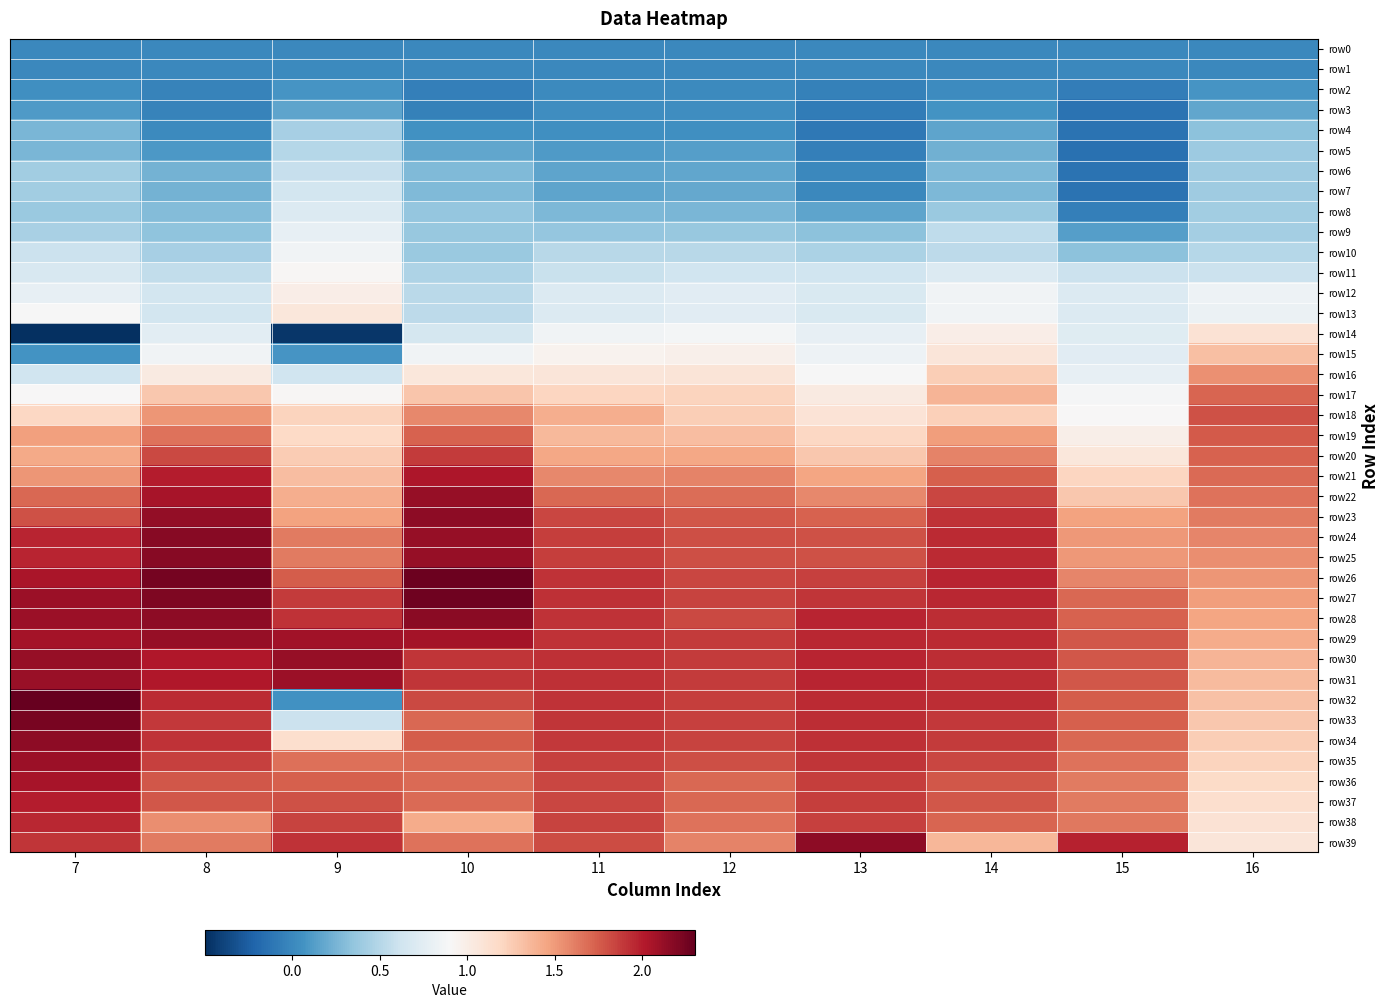

Reading left to right, extract all data points from this chart.

row0: 7=0.0	8=0.0	9=0.0	10=0.0	11=0.0	12=0.0	13=0.0	14=0.0	15=0.0	16=0.0
row1: 7=0.0	8=-0.0	9=0.0	10=-0.0	11=0.0	12=0.0	13=0.0	14=0.0	15=-0.0	16=-0.0
row2: 7=0.0	8=-0.0	9=0.1	10=-0.1	11=0.0	12=0.0	13=-0.0	14=0.0	15=-0.1	16=0.1
row3: 7=0.1	8=-0.0	9=0.2	10=-0.0	11=0.0	12=0.0	13=-0.1	14=0.1	15=-0.1	16=0.2
row4: 7=0.3	8=0.0	9=0.4	10=0.1	11=0.0	12=0.0	13=-0.1	14=0.2	15=-0.1	16=0.3
row5: 7=0.3	8=0.1	9=0.5	10=0.2	11=0.1	12=0.1	13=-0.1	14=0.2	15=-0.1	16=0.4
row6: 7=0.4	8=0.2	9=0.6	10=0.3	11=0.2	12=0.2	13=0.0	14=0.3	15=-0.1	16=0.4
row7: 7=0.4	8=0.2	9=0.6	10=0.3	11=0.2	12=0.2	13=0.0	14=0.3	15=-0.1	16=0.4
row8: 7=0.4	8=0.3	9=0.7	10=0.4	11=0.3	12=0.3	13=0.2	14=0.4	15=-0.1	16=0.4
row9: 7=0.4	8=0.3	9=0.8	10=0.4	11=0.4	12=0.4	13=0.3	14=0.5	15=0.1	16=0.4
row10: 7=0.6	8=0.4	9=0.9	10=0.4	11=0.5	12=0.5	13=0.5	14=0.5	15=0.3	16=0.5
row11: 7=0.7	8=0.6	9=0.9	10=0.5	11=0.6	12=0.6	13=0.6	14=0.7	15=0.6	16=0.6
row12: 7=0.8	8=0.6	9=1.0	10=0.5	11=0.7	12=0.7	13=0.7	14=0.9	15=0.7	16=0.8
row13: 7=0.9	8=0.6	9=1.1	10=0.5	11=0.7	12=0.7	13=0.7	14=0.9	15=0.7	16=0.8
row14: 7=-0.5	8=0.8	9=-0.5	10=0.7	11=0.9	12=0.9	13=0.8	14=1.0	15=0.7	16=1.1
row15: 7=0.1	8=0.9	9=0.1	10=0.8	11=1.0	12=1.0	13=0.8	14=1.1	15=0.7	16=1.3
row16: 7=0.6	8=1.0	9=0.6	10=1.1	11=1.1	12=1.1	13=0.9	14=1.2	15=0.8	16=1.5
row17: 7=0.9	8=1.3	9=0.9	10=1.3	11=1.2	12=1.2	13=1.0	14=1.4	15=0.9	16=1.7
row18: 7=1.2	8=1.5	9=1.2	10=1.6	11=1.4	12=1.2	13=1.1	14=1.2	15=0.9	16=1.8
row19: 7=1.5	8=1.7	9=1.2	10=1.7	11=1.4	12=1.3	13=1.2	14=1.5	15=1.0	16=1.8
row20: 7=1.4	8=1.8	9=1.3	10=1.9	11=1.4	12=1.4	13=1.3	14=1.6	15=1.1	16=1.7
row21: 7=1.5	8=2.0	9=1.3	10=2.0	11=1.6	12=1.6	13=1.5	14=1.7	15=1.2	16=1.7
row22: 7=1.7	8=2.1	9=1.4	10=2.1	11=1.7	12=1.7	13=1.6	14=1.8	15=1.3	16=1.7
row23: 7=1.8	8=2.1	9=1.5	10=2.2	11=1.8	12=1.8	13=1.7	14=1.9	15=1.5	16=1.6
row24: 7=2.0	8=2.2	9=1.6	10=2.1	11=1.9	12=1.8	13=1.8	14=1.9	15=1.5	16=1.6
row25: 7=2.0	8=2.2	9=1.6	10=2.1	11=1.9	12=1.8	13=1.8	14=1.9	15=1.5	16=1.6
row26: 7=2.0	8=2.2	9=1.8	10=2.3	11=1.9	12=1.8	13=1.9	14=2.0	15=1.6	16=1.5
row27: 7=2.1	8=2.2	9=1.9	10=2.3	11=1.9	12=1.9	13=1.9	14=2.0	15=1.7	16=1.5
row28: 7=2.1	8=2.2	9=1.9	10=2.2	11=1.9	12=1.8	13=2.0	14=1.9	15=1.7	16=1.5
row29: 7=2.1	8=2.1	9=2.1	10=2.1	11=1.9	12=1.9	13=2.0	14=1.9	15=1.8	16=1.4
row30: 7=2.1	8=2.0	9=2.1	10=1.9	11=1.9	12=1.9	13=2.0	14=1.9	15=1.8	16=1.4
row31: 7=2.1	8=2.0	9=2.1	10=1.9	11=1.9	12=1.9	13=2.0	14=1.9	15=1.8	16=1.3
row32: 7=2.3	8=1.9	9=0.1	10=1.8	11=1.9	12=1.9	13=1.9	14=1.9	15=1.8	16=1.3
row33: 7=2.2	8=1.9	9=0.6	10=1.7	11=1.9	12=1.9	13=1.9	14=1.9	15=1.7	16=1.3
row34: 7=2.1	8=1.9	9=1.1	10=1.7	11=1.9	12=1.8	13=1.9	14=1.9	15=1.7	16=1.2
row35: 7=2.1	8=1.9	9=1.7	10=1.7	11=1.9	12=1.8	13=1.9	14=1.8	15=1.7	16=1.2
row36: 7=2.1	8=1.8	9=1.7	10=1.7	11=1.8	12=1.7	13=1.9	14=1.8	15=1.6	16=1.2
row37: 7=2.0	8=1.8	9=1.8	10=1.7	11=1.8	12=1.7	13=1.9	14=1.8	15=1.6	16=1.1
row38: 7=2.0	8=1.5	9=1.9	10=1.4	11=1.9	12=1.7	13=1.9	14=1.7	15=1.6	16=1.1
row39: 7=1.9	8=1.6	9=1.9	10=1.7	11=1.8	12=1.6	13=2.2	14=1.4	15=2.0	16=1.1